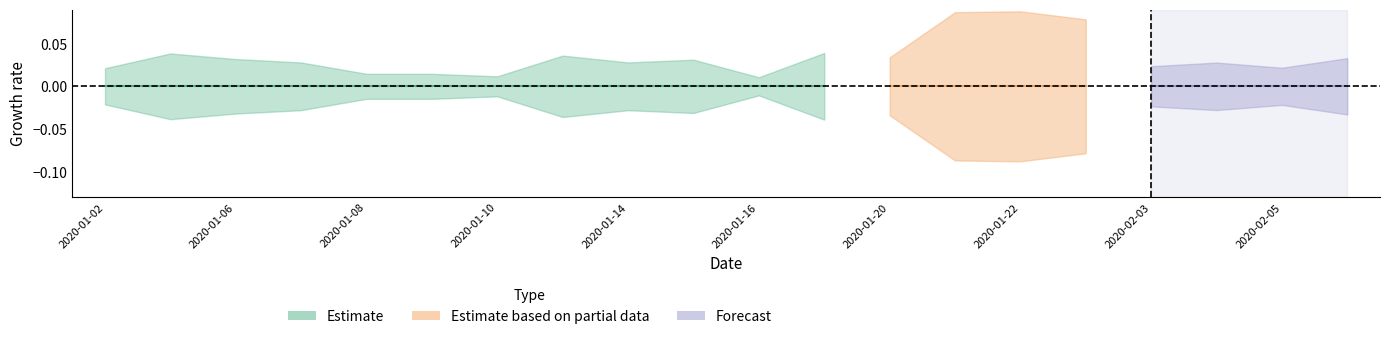

Is it true that high equals 0.4 at 2020-01-07?

False